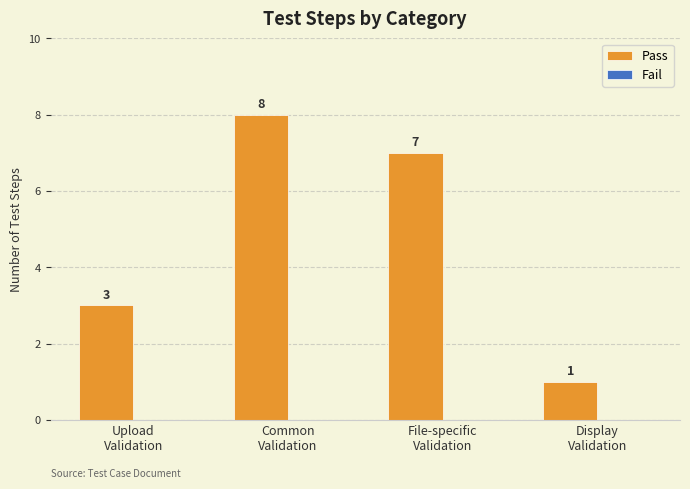

Reading left to right, list all the values displayed in this chart.

3	8	7	1